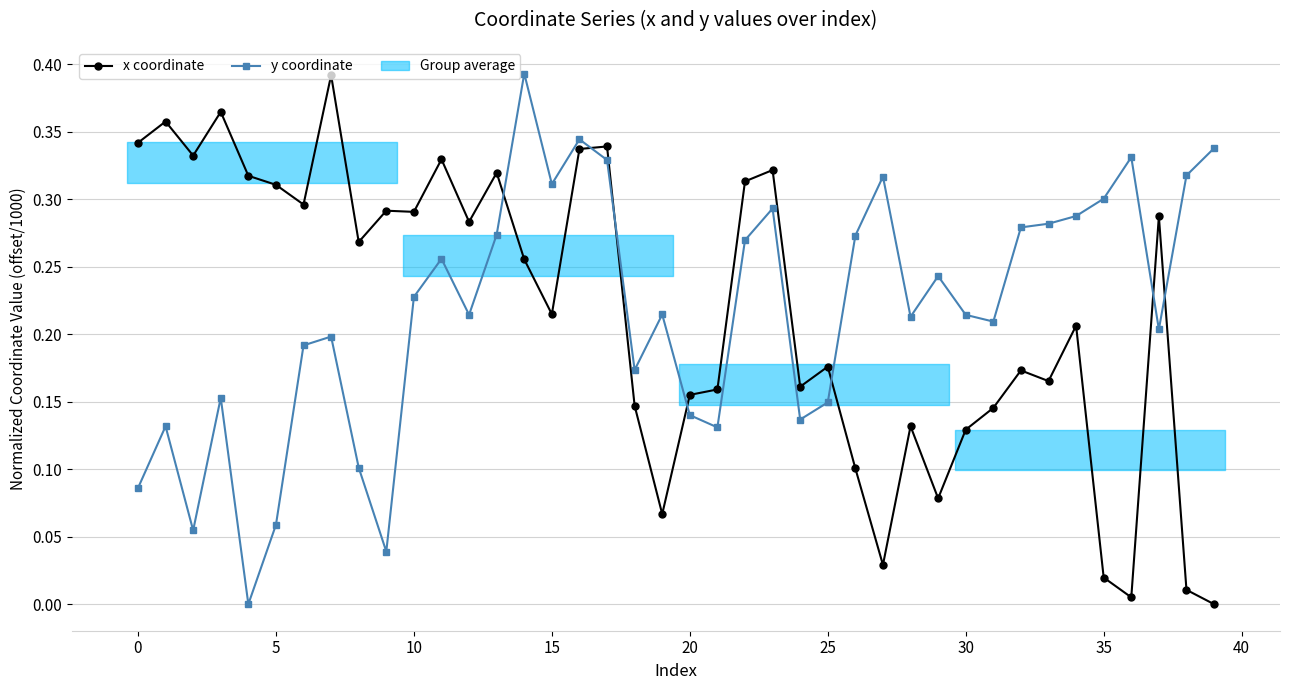

How many intersections are there between y coordinate and x coordinate?

7